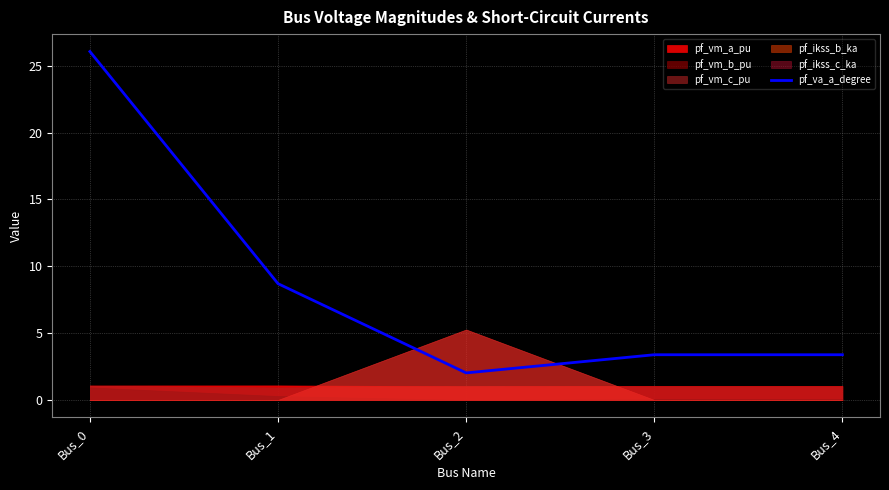

True or false: the data shows 13.2 at Bus_1.

False